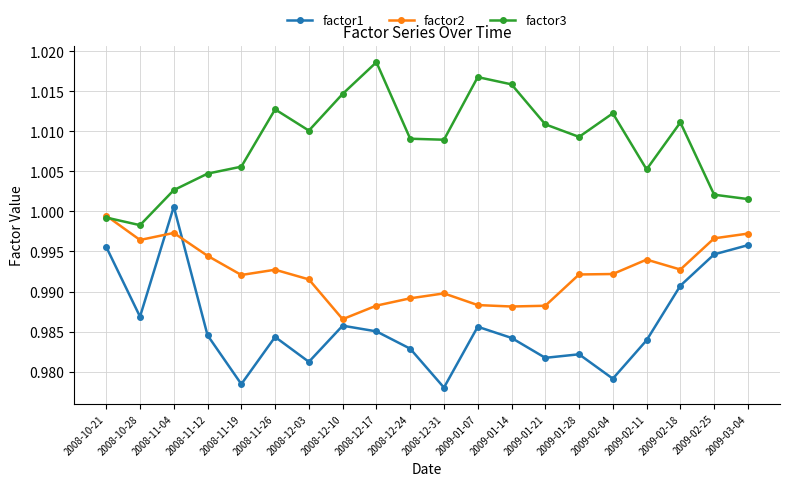

True or false: factor1 and factor3 cross at least once.

False